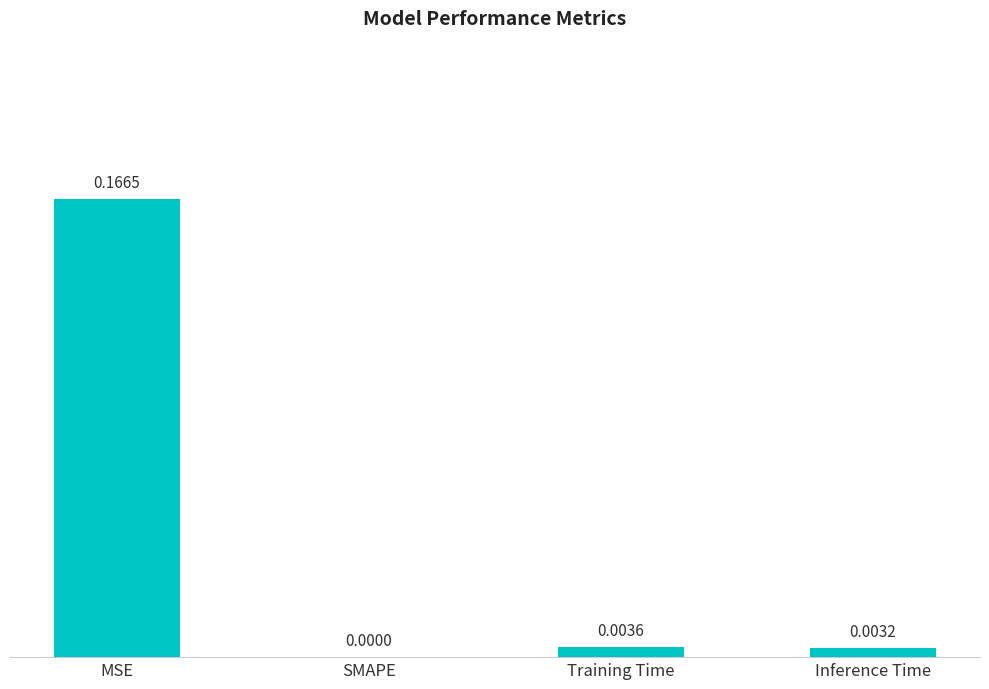

Does the chart contain stacked bars?

No